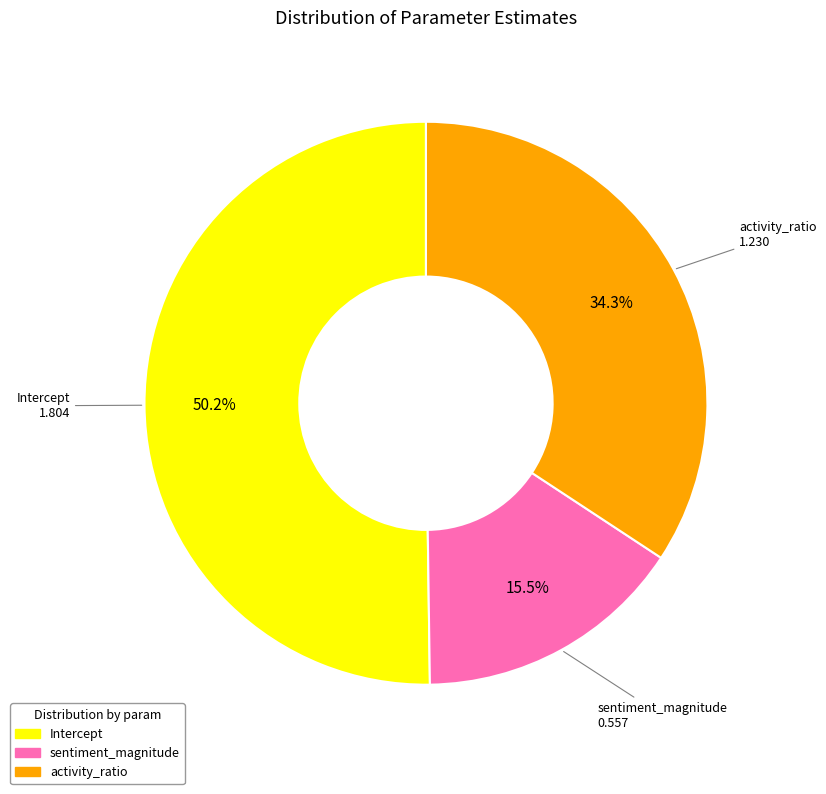

To the nearest percent, what is the combined percentage of activity_ratio and sentiment_magnitude?

50%